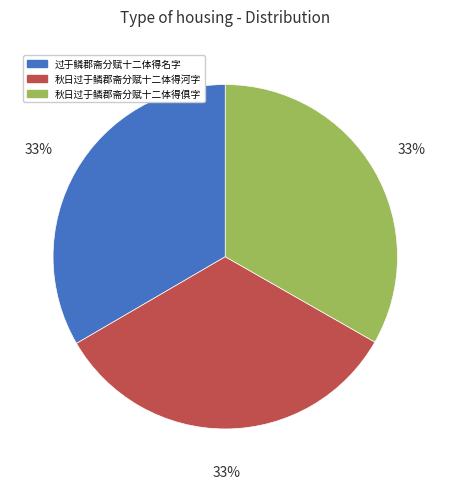

Is there a majority slice in this chart?

No